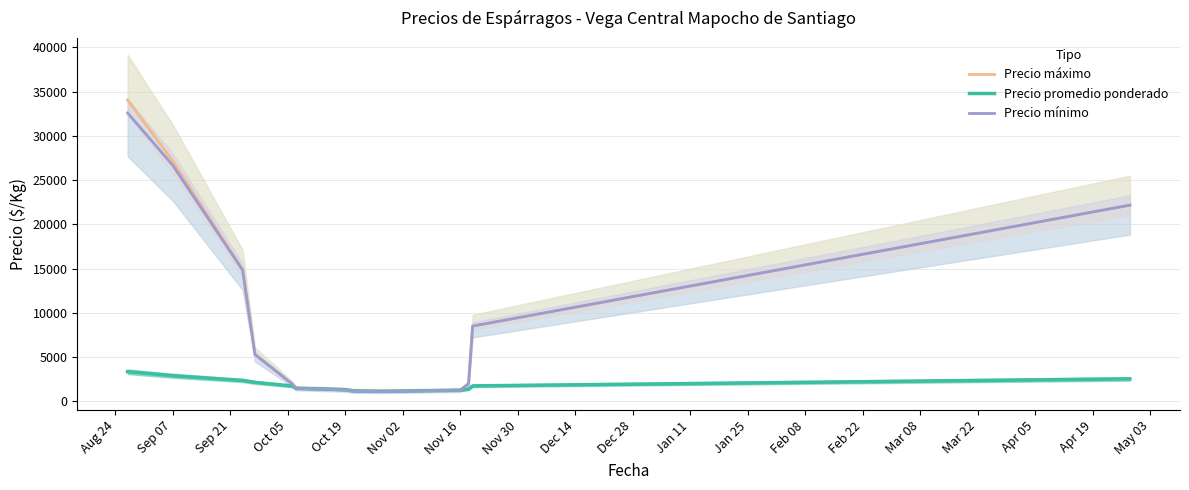

Which series has the largest range (max minus min)?

Precio máximo